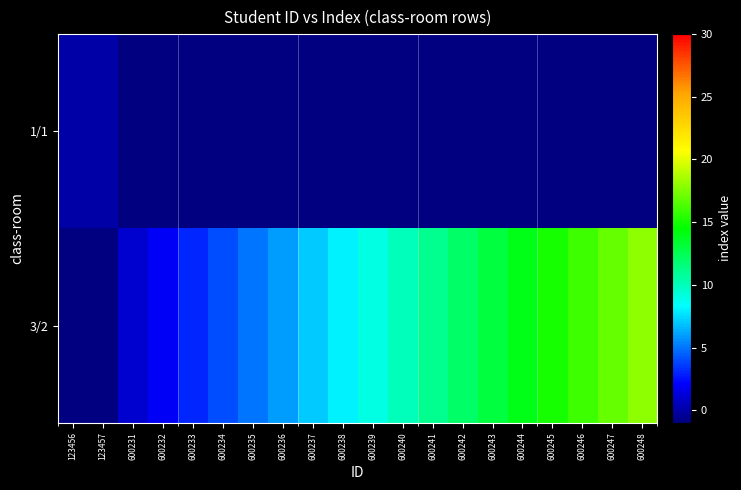

Reading left to right, extract all data points from this chart.

1/1: 123456=0	123457=0	600231=-1	600232=-1	600233=-1	600234=-1	600235=-1	600236=-1	600237=-1	600238=-1	600239=-1	600240=-1	600241=-1	600242=-1	600243=-1	600244=-1	600245=-1	600246=-1	600247=-1	600248=-1
3/2: 123456=-1	123457=-1	600231=1	600232=2	600233=3	600234=4	600235=5	600236=6	600237=7	600238=8	600239=9	600240=10	600241=11	600242=12	600243=13	600244=14	600245=15	600246=16	600247=17	600248=18